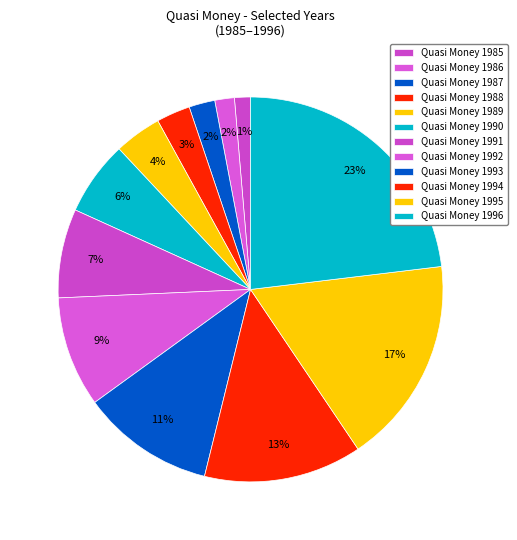

What is the largest slice in the pie chart?

1996